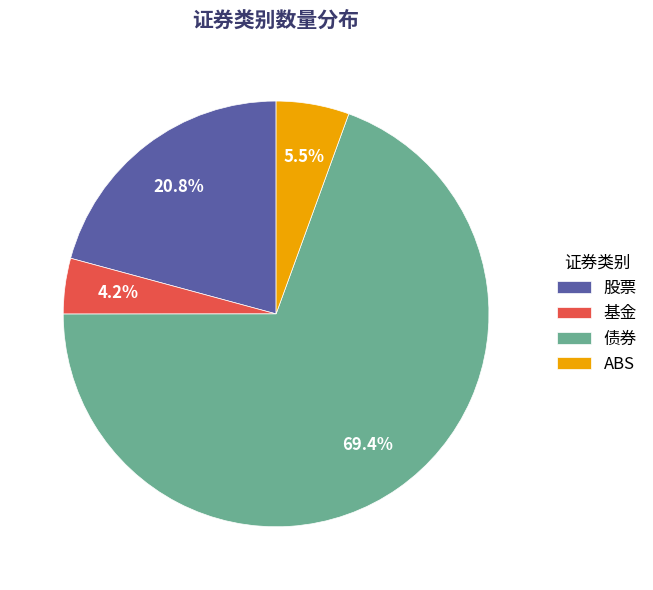

To the nearest percent, what percentage of the pie is 债券?

69%